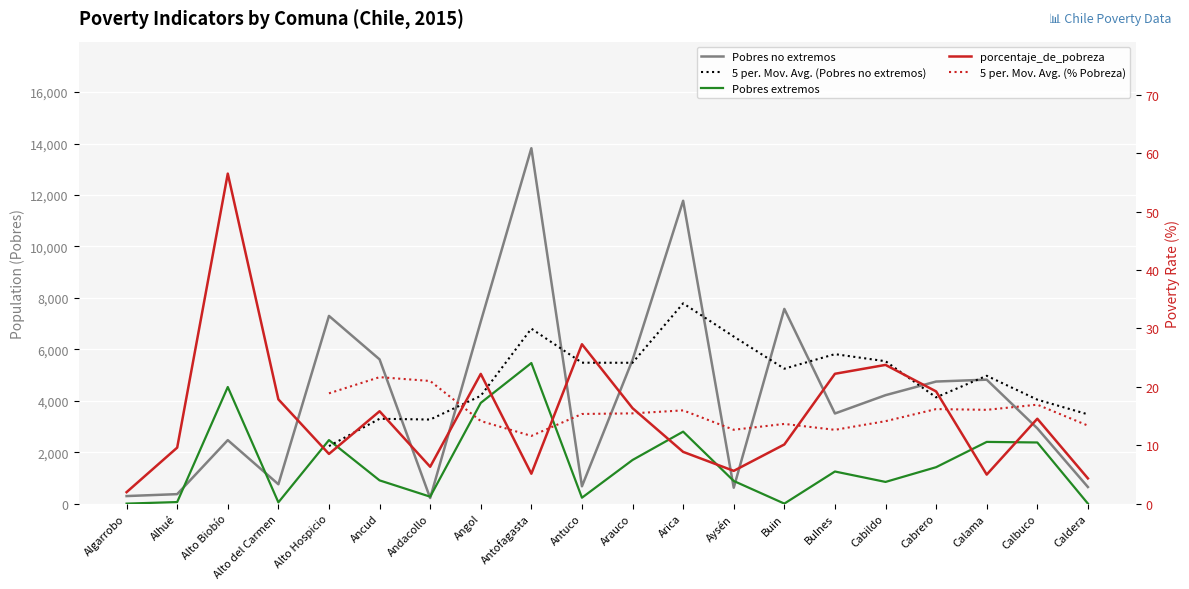

True or false: Pobres no extremos and Pobres extremos intersect in this chart.

True